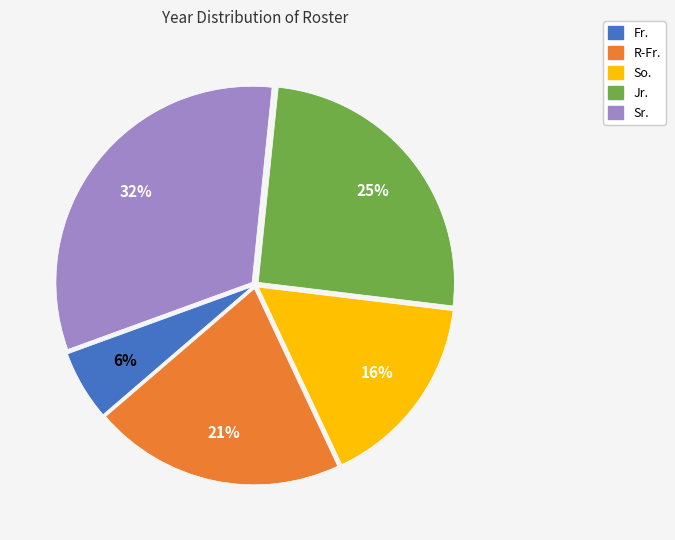

Do R-Fr. and Jr. together represent more than half of the pie?

No